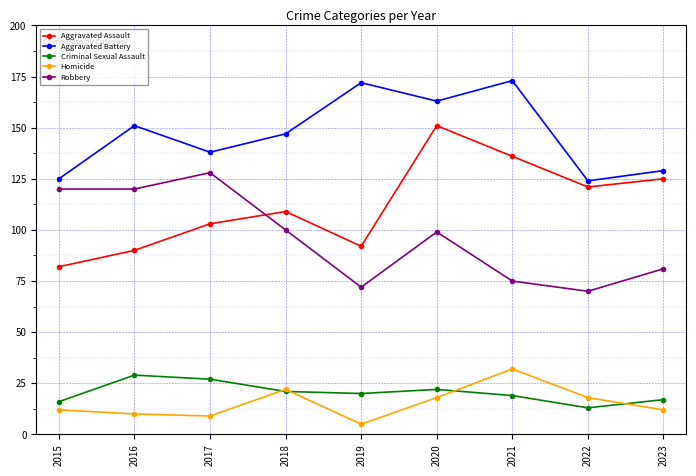

What is the total value across all series at 2023?

364